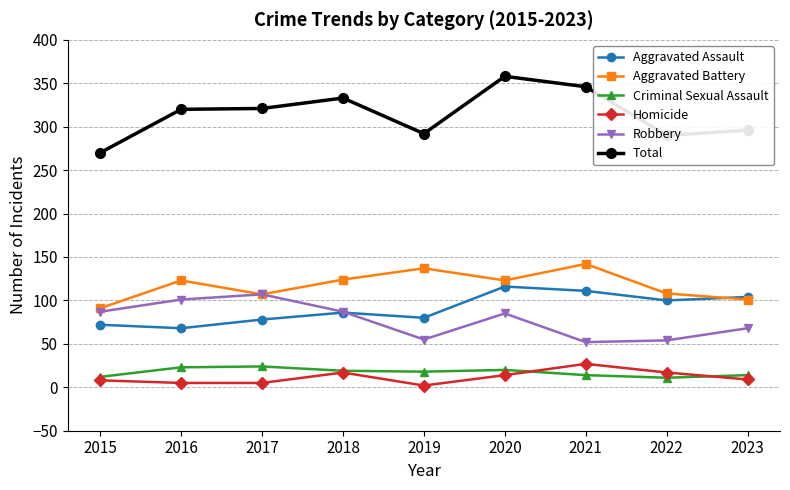

Is this an area chart (filled region under the line)?

No